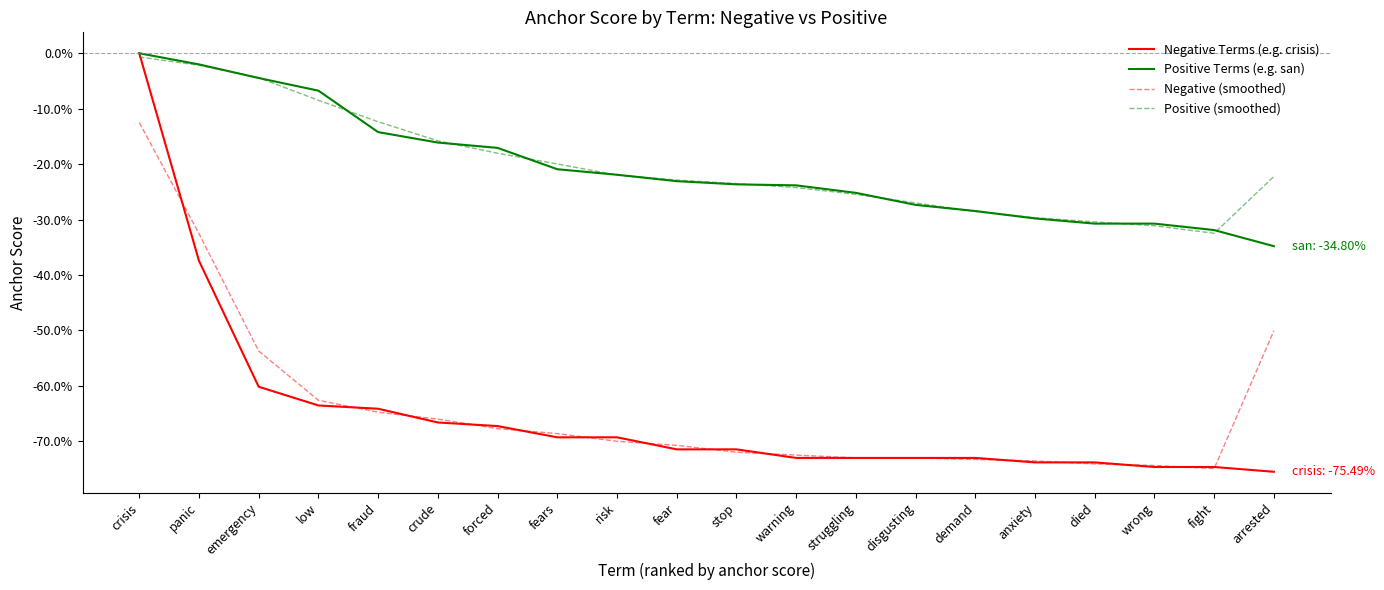

Does the chart display data point markers on the line(s)?

No